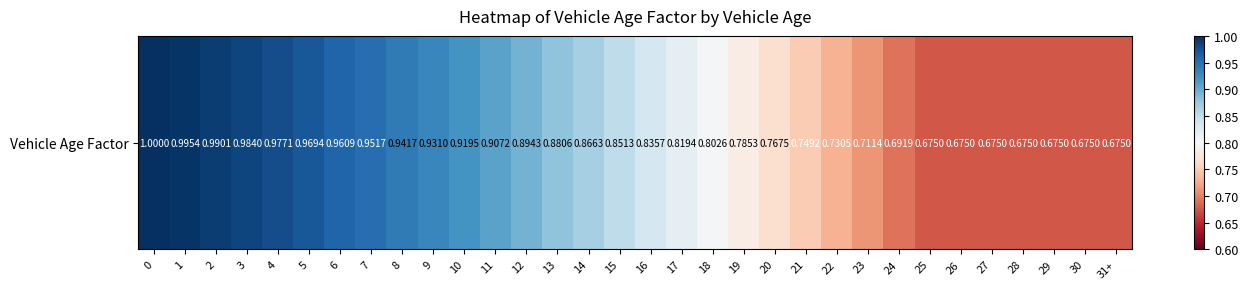

List the labels in order of value, smallest first.

25, 26, 27, 28, 29, 30, 31+, 24, 23, 22, 21, 20, 19, 18, 17, 16, 15, 14, 13, 12, 11, 10, 9, 8, 7, 6, 5, 4, 3, 2, 1, 0